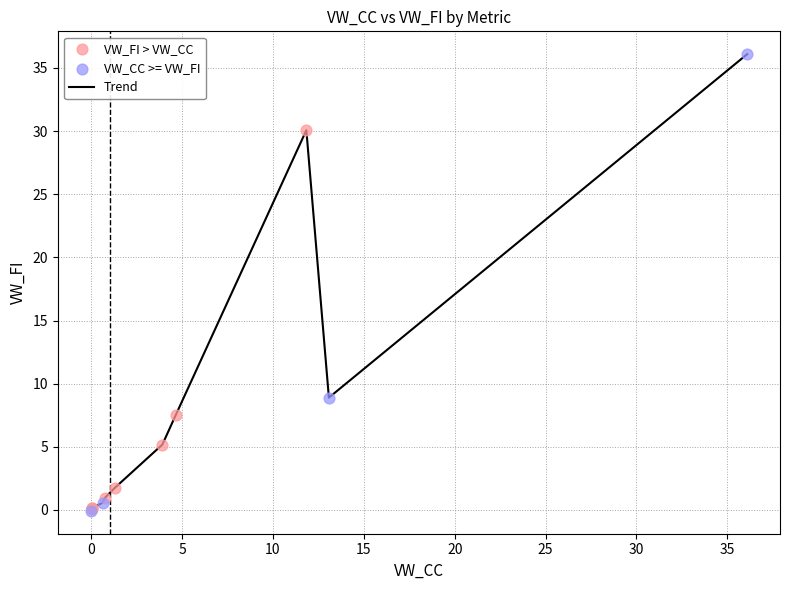

What is the difference between the maximum and minimum values?

36.2